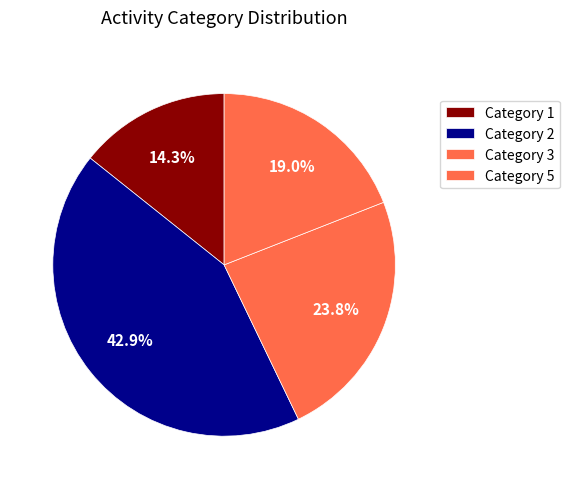

How many segments does this pie chart have?

4